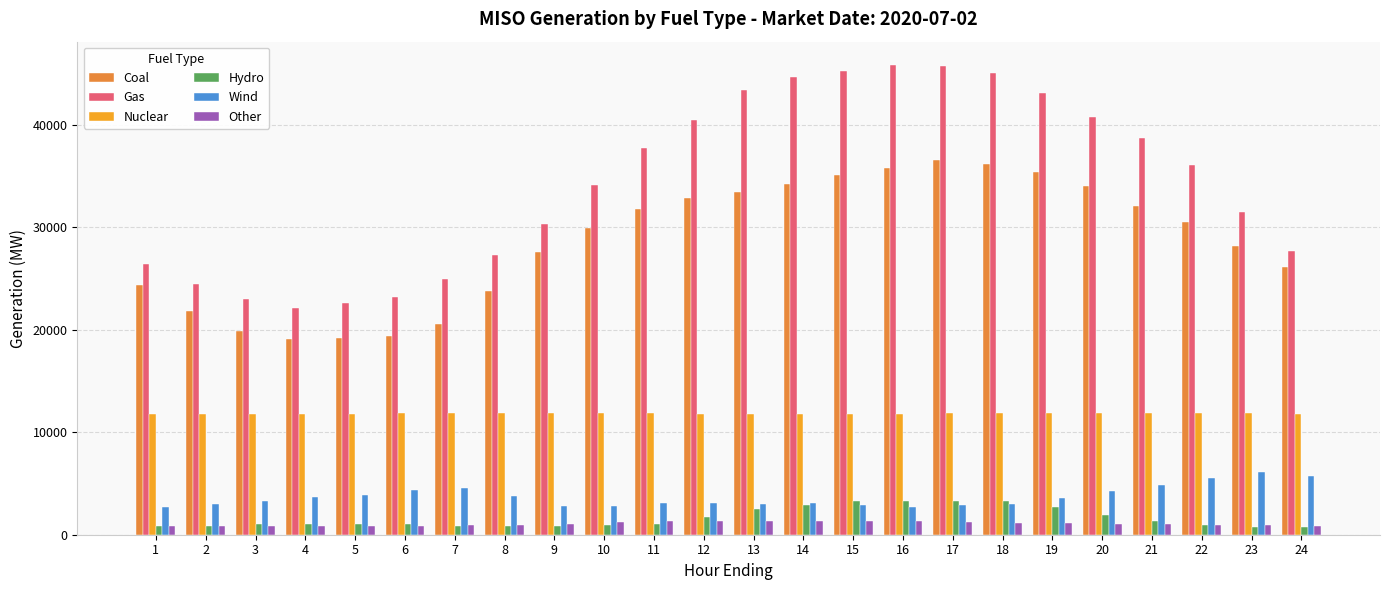

What is the spread (max minus min) of values at 3?

22090.2